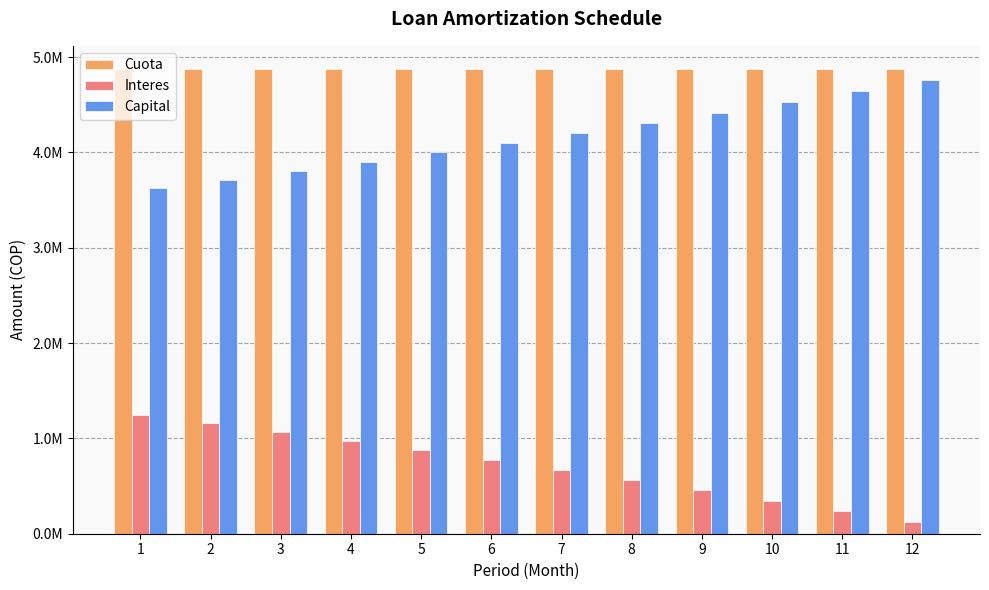

Reading right to left, transcribe all the data shown in this chart.

Cuota: 12=4874356.3	11=4874356.3	10=4874356.3	9=4874356.3	8=4874356.3	7=4874356.3	6=4874356.3	5=4874356.3	4=4874356.3	3=4874356.3	2=4874356.3	1=4874356.3
Interes: 12=118886.7	11=234873.8	10=348031.9	9=458430.1	8=566135.6	7=671214.1	6=773729.8	5=873745.1	4=971321.0	3=1066517.0	2=1159391.1	1=1250000.0
Capital: 12=4755469.6	11=4639482.5	10=4526324.4	9=4415926.3	8=4308220.8	7=4203142.2	6=4100626.5	5=4000611.3	4=3903035.4	3=3807839.4	2=3714965.3	1=3624356.3